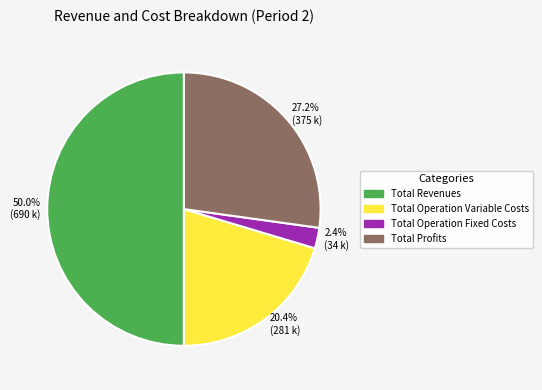

To the nearest percent, what percentage of the pie is Total Operation Fixed Costs?

2%